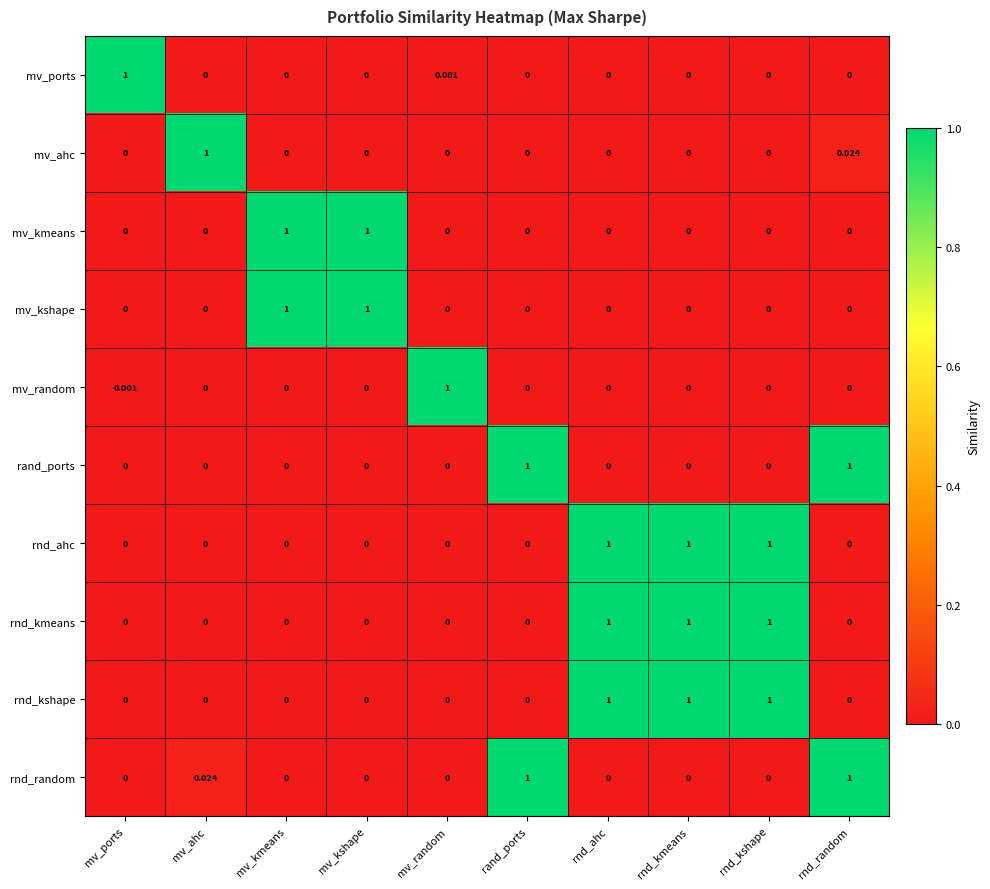

Which label corresponds to the largest value in the chart?

mv_ports